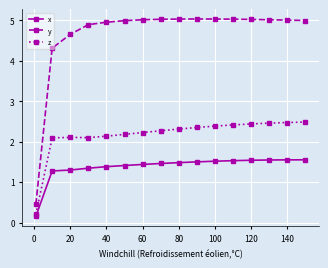

What are all the series names shown in the legend?

x, y, z